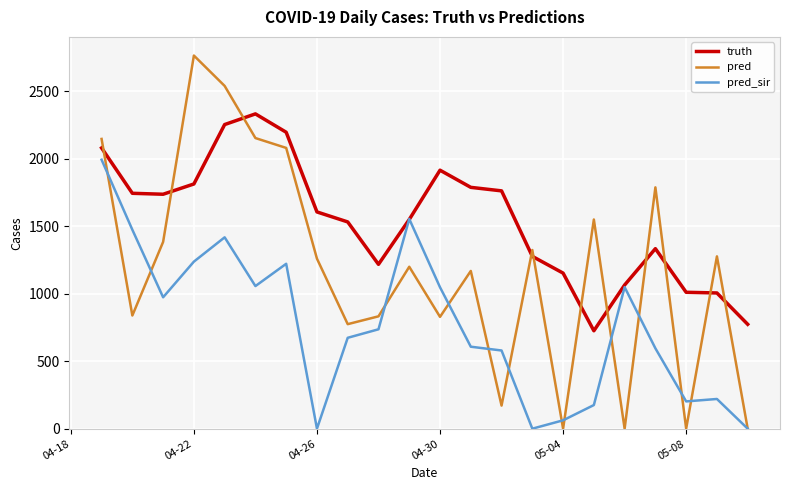

Which series has the largest total across all categories?

truth